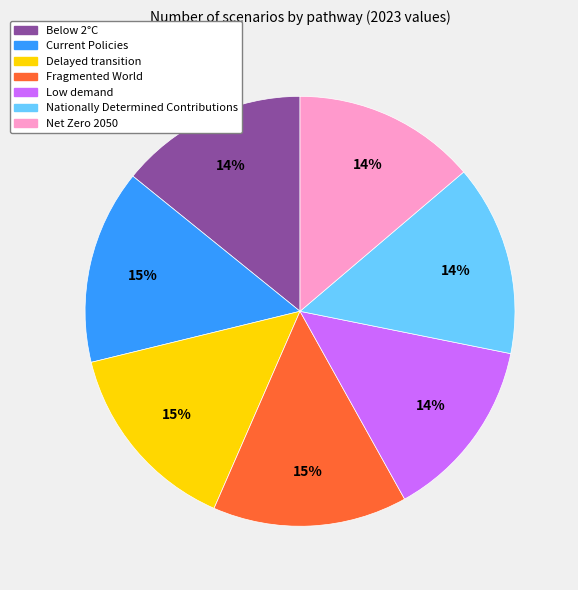

To the nearest percent, what percentage of the pie is Net Zero 2050?

14%